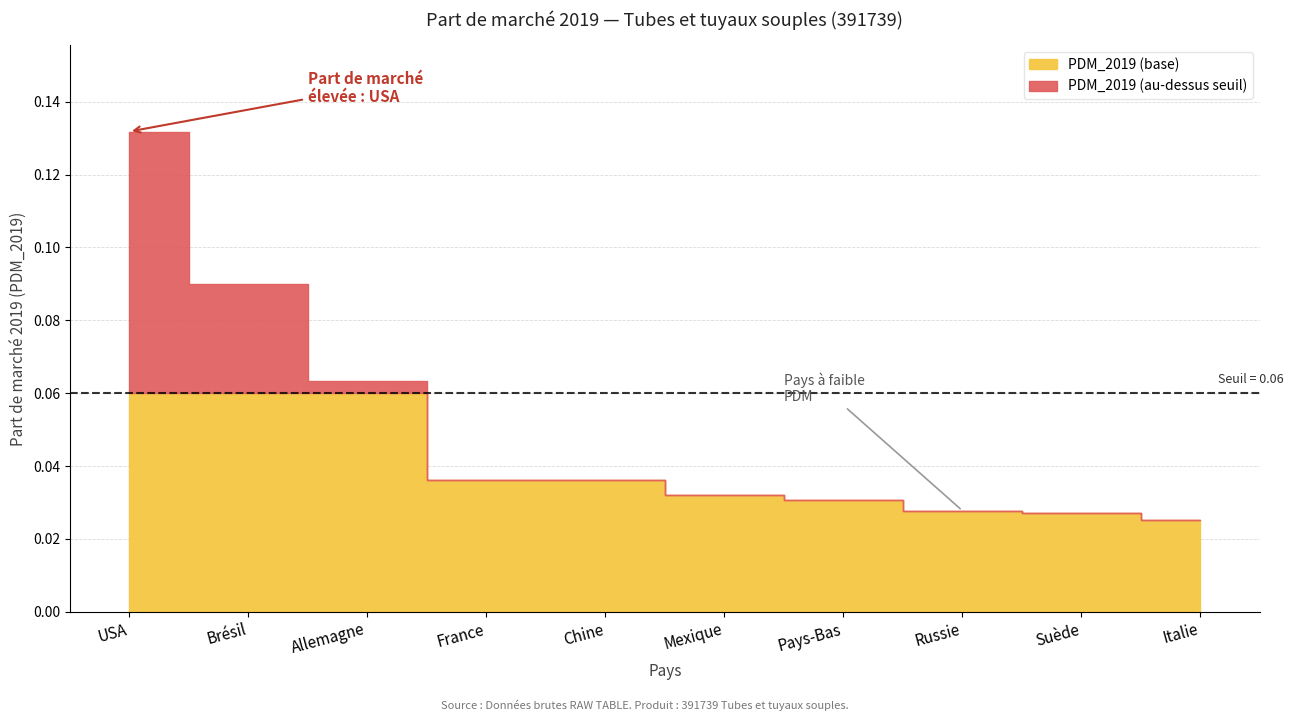

What is the difference between the second highest and minimum values?

0.1